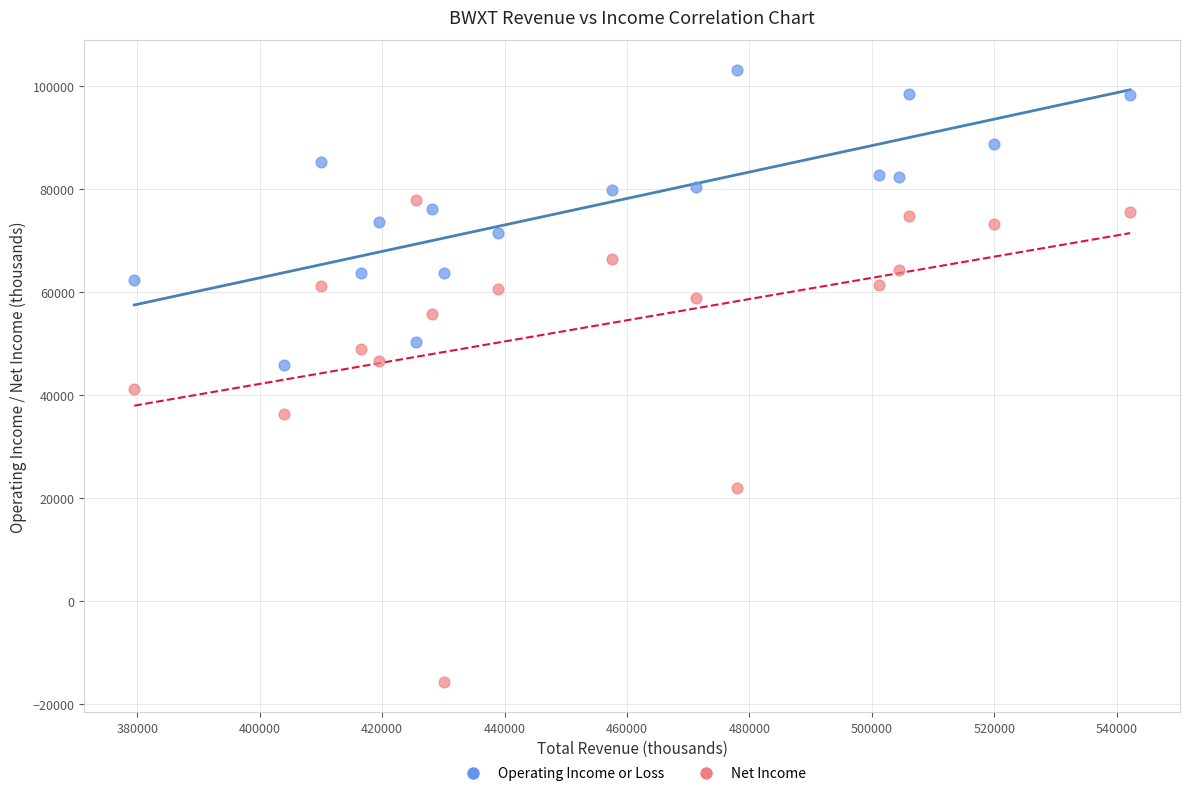

Which series has the widest spread of Y values?

Net Income